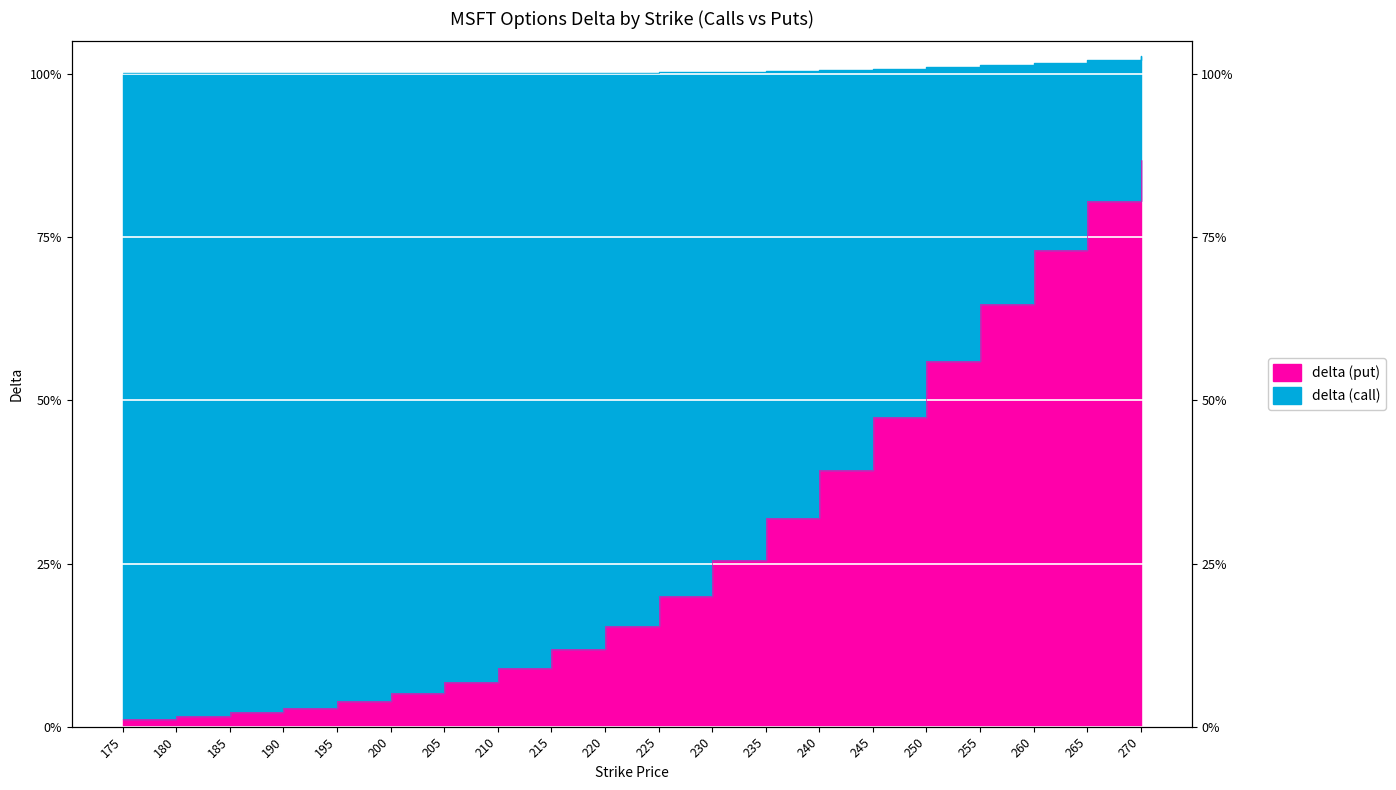

Which has a higher value, 220 or 230?

230